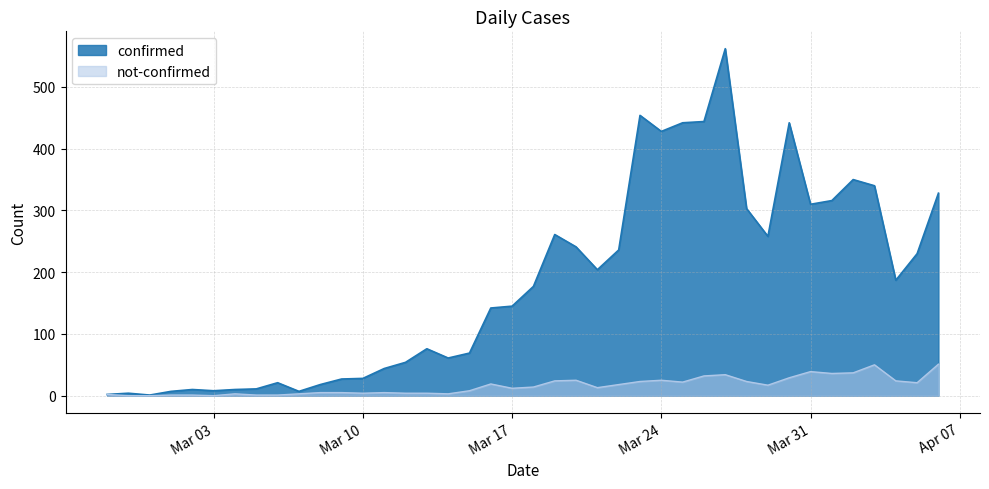

What are all the series names shown in the legend?

confirmed, not-confirmed